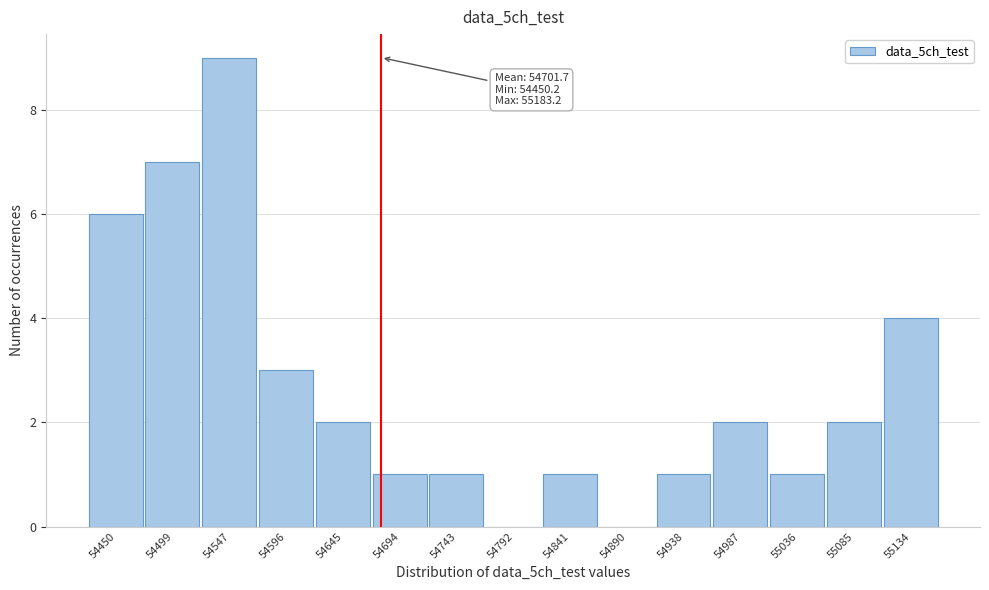

Reading left to right, transcribe all the data shown in this chart.

54450=6	54499=7	54547=9	54596=3	54645=2	54694=1	54743=1	54792=0	54841=1	54890=0	54938=1	54987=2	55036=1	55085=2	55134=4